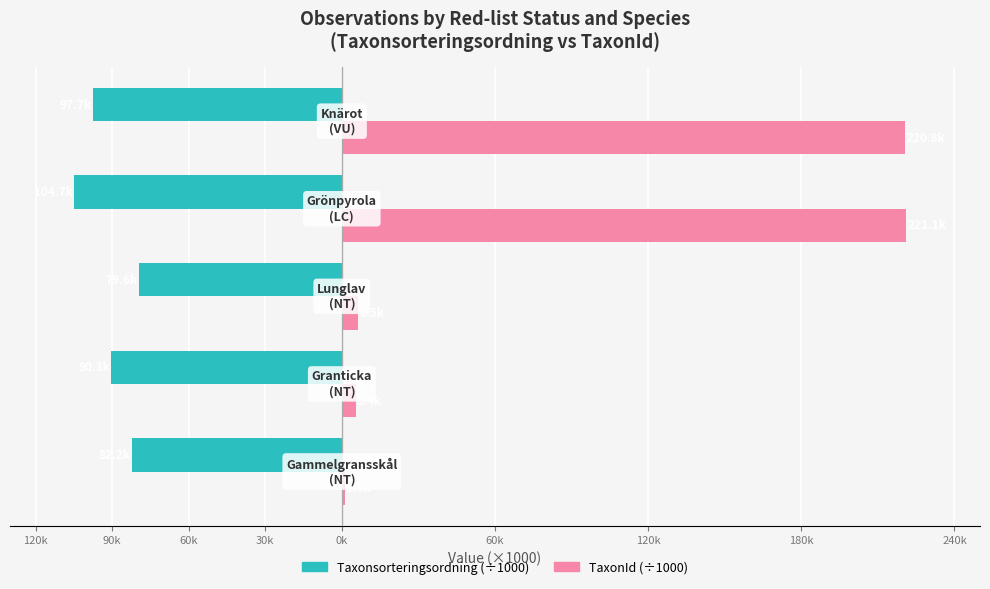

Does the chart contain stacked bars?

No